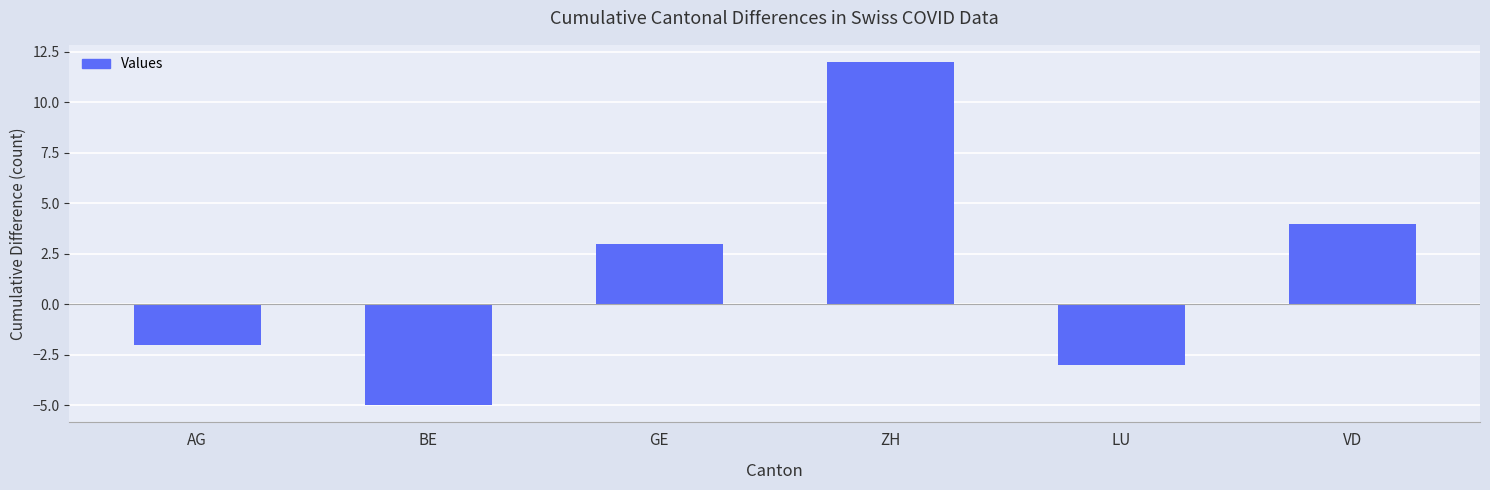

Where is the data nearest to the value 3?

GE